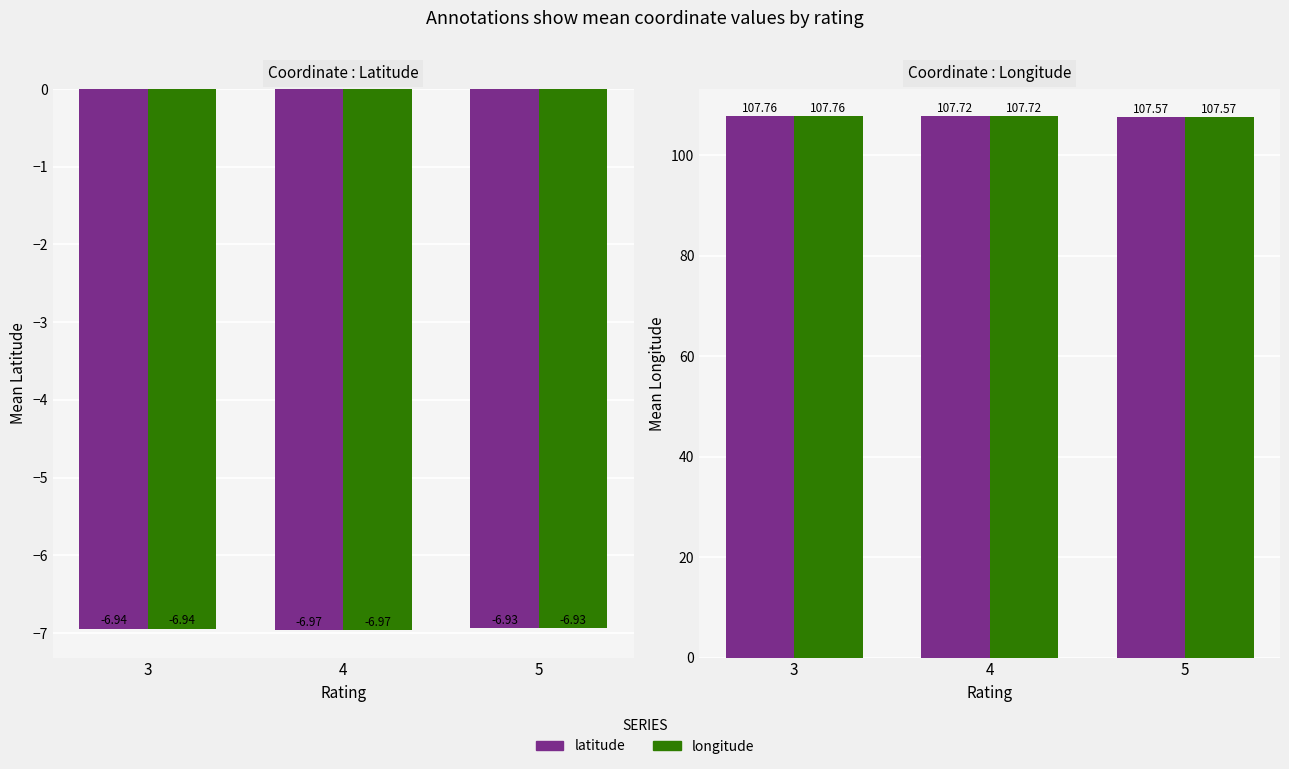

Between 4 and 3, which is larger?

3